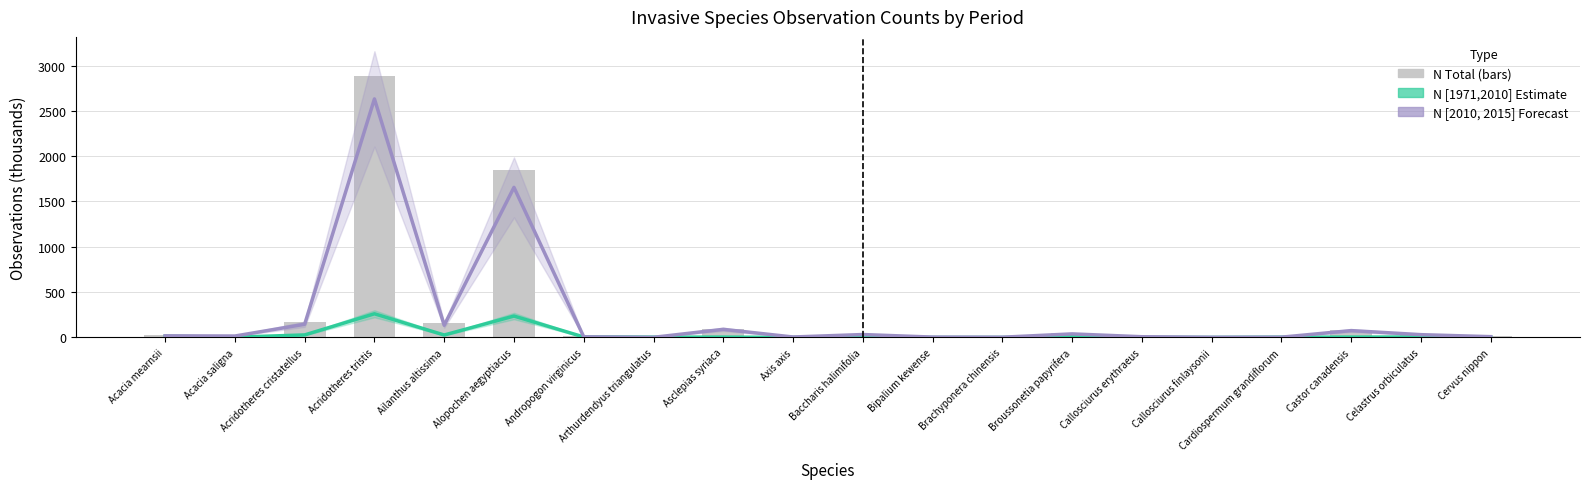

Where is N [1971,2010] (Estimate) nearest to the value 130?

Acridotheres cristatellus